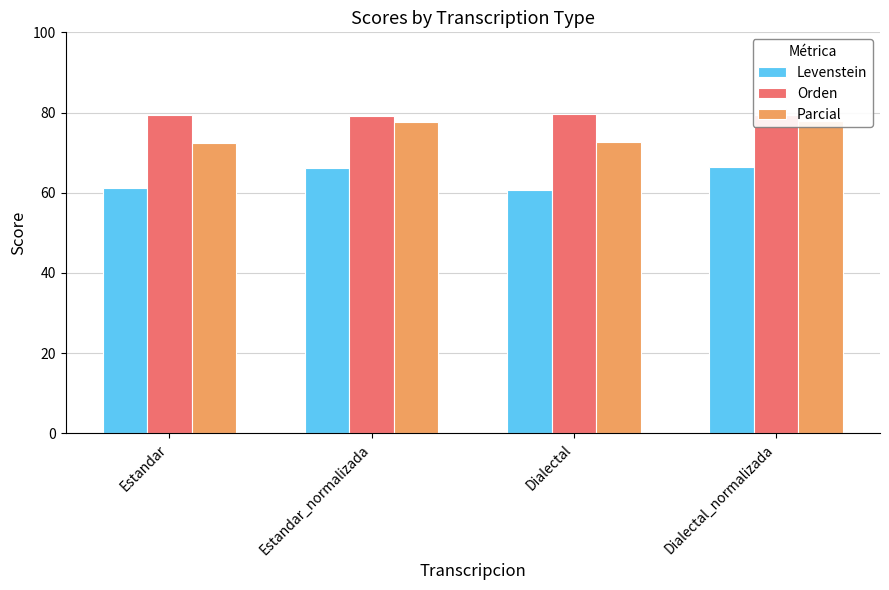

Reading left to right, extract all data points from this chart.

Levenstein: Estandar=61.2	Estandar_normalizada=66.2	Dialectal=60.8	Dialectal_normalizada=66.4
Orden: Estandar=79.3	Estandar_normalizada=79.2	Dialectal=79.6	Dialectal_normalizada=79.4
Parcial: Estandar=72.5	Estandar_normalizada=77.6	Dialectal=72.6	Dialectal_normalizada=77.9